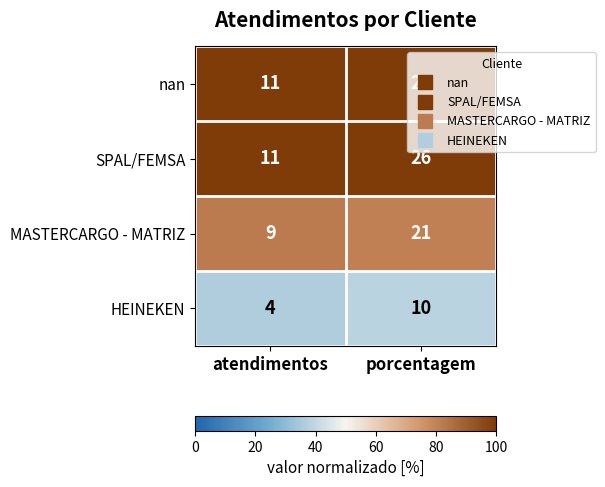

What is the total value across all series at atendimentos?

35